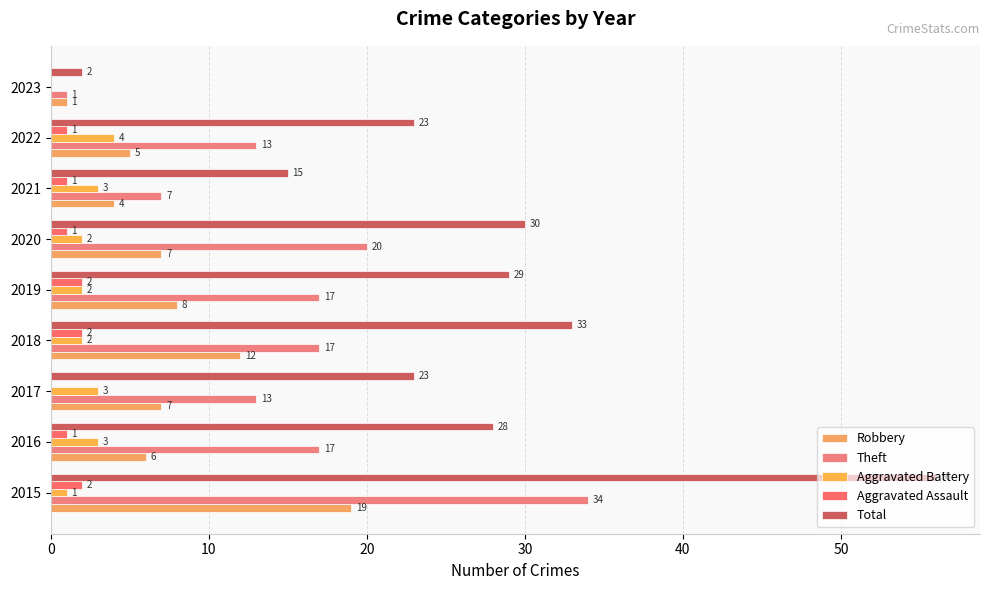

How many series are shown in this chart?

5